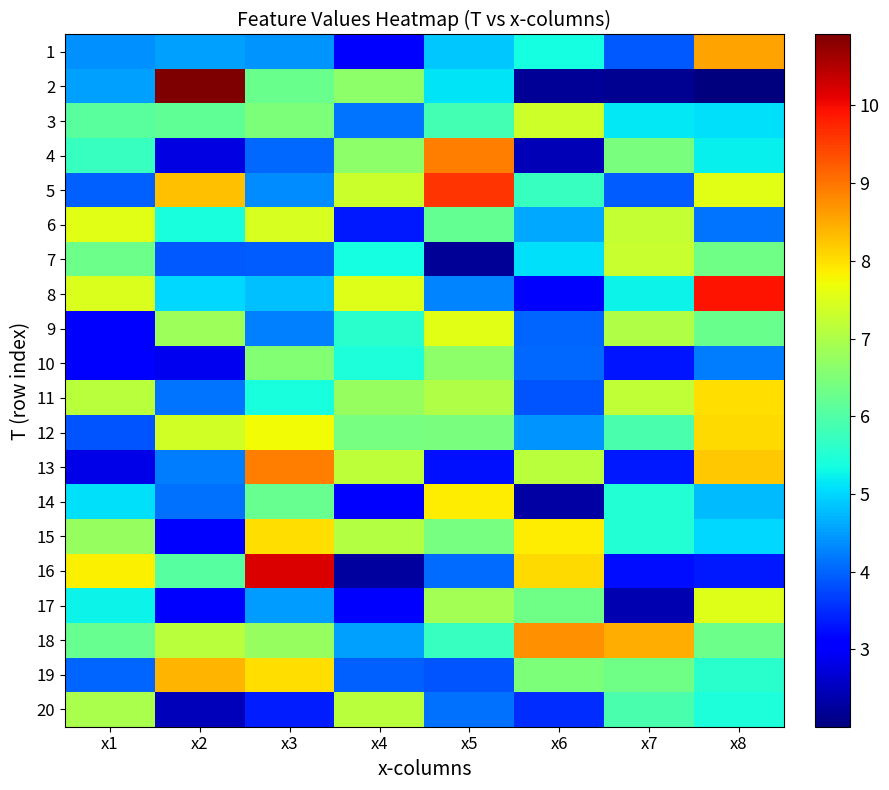

Reading left to right, list all the values displayed in this chart.

1: x1=4.4	x2=4.5	x3=4.4	x4=3.1	x5=4.9	x6=5.3	x7=3.9	x8=8.6
2: x1=4.5	x2=10.9	x3=6.3	x4=6.6	x5=5.1	x6=2.2	x7=2.1	x8=2.0
3: x1=6.1	x2=6.2	x3=6.5	x4=4.1	x5=5.9	x6=7.3	x7=5.2	x8=5.1
4: x1=5.7	x2=2.8	x3=4.0	x4=6.7	x5=8.9	x6=2.5	x7=6.5	x8=5.2
5: x1=4.0	x2=8.3	x3=4.3	x4=7.3	x5=9.6	x6=5.7	x7=3.9	x8=7.6
6: x1=7.6	x2=5.4	x3=7.4	x4=3.3	x5=6.2	x6=4.6	x7=7.2	x8=4.2
7: x1=6.3	x2=3.9	x3=3.9	x4=5.4	x5=2.2	x6=5.1	x7=7.3	x8=6.3
8: x1=7.5	x2=5.0	x3=4.8	x4=7.5	x5=4.3	x6=3.1	x7=5.3	x8=9.9
9: x1=3.0	x2=6.8	x3=4.3	x4=5.6	x5=7.6	x6=4.0	x7=7.0	x8=6.3
10: x1=3.1	x2=2.9	x3=6.5	x4=5.4	x5=6.6	x6=4.0	x7=3.3	x8=4.2
11: x1=7.1	x2=4.2	x3=5.4	x4=6.7	x5=7.0	x6=3.9	x7=7.2	x8=8.0
12: x1=3.9	x2=7.4	x3=7.7	x4=6.4	x5=6.4	x6=4.4	x7=5.9	x8=8.0
13: x1=2.8	x2=4.2	x3=8.9	x4=7.2	x5=3.3	x6=7.1	x7=3.3	x8=8.2
14: x1=5.1	x2=4.1	x3=6.2	x4=3.0	x5=7.9	x6=2.3	x7=5.5	x8=4.8
15: x1=6.8	x2=3.1	x3=8.0	x4=7.1	x5=6.4	x6=7.9	x7=5.5	x8=5.0
16: x1=7.8	x2=6.1	x3=10.2	x4=2.3	x5=4.1	x6=8.1	x7=3.2	x8=3.3
17: x1=5.3	x2=3.0	x3=4.5	x4=3.0	x5=6.9	x6=6.3	x7=2.4	x8=7.5
18: x1=6.2	x2=7.1	x3=6.8	x4=4.5	x5=5.7	x6=8.7	x7=8.5	x8=6.3
19: x1=4.0	x2=8.4	x3=8.0	x4=4.0	x5=3.9	x6=6.5	x7=6.3	x8=5.6
20: x1=7.0	x2=2.5	x3=3.4	x4=7.1	x5=4.1	x6=3.5	x7=5.9	x8=5.4